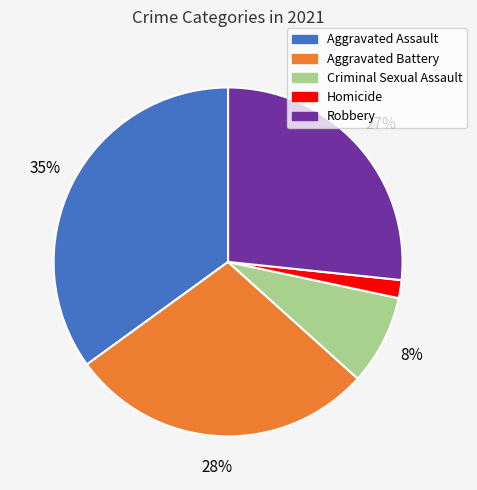

To the nearest percent, what is the average slice percentage?

20%